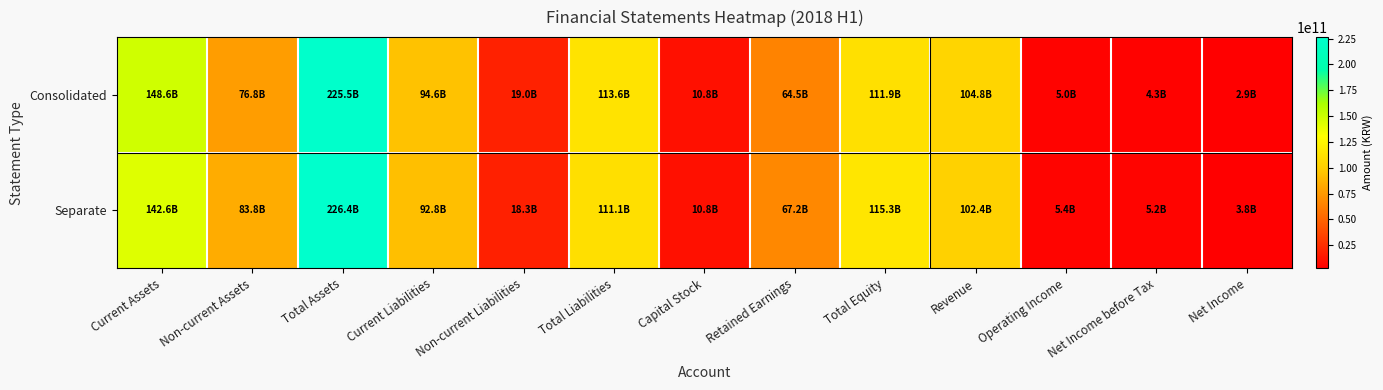

What is the spread (max minus min) of values at Revenue?

2415552612